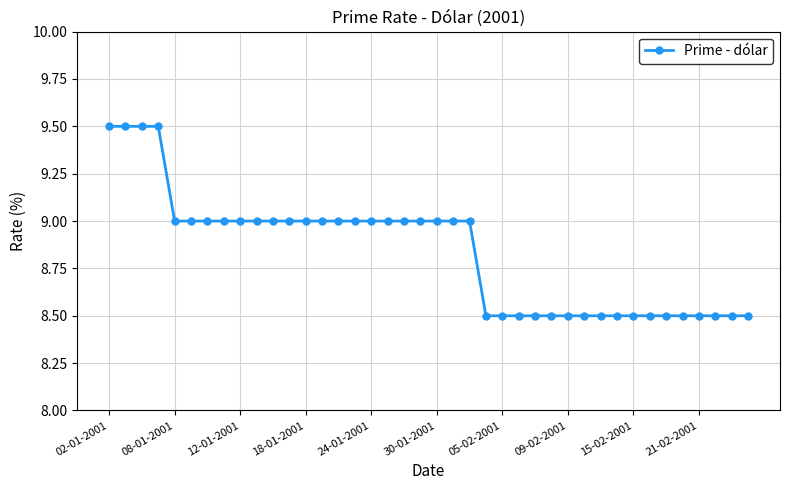

What is the smallest value displayed?

8.5